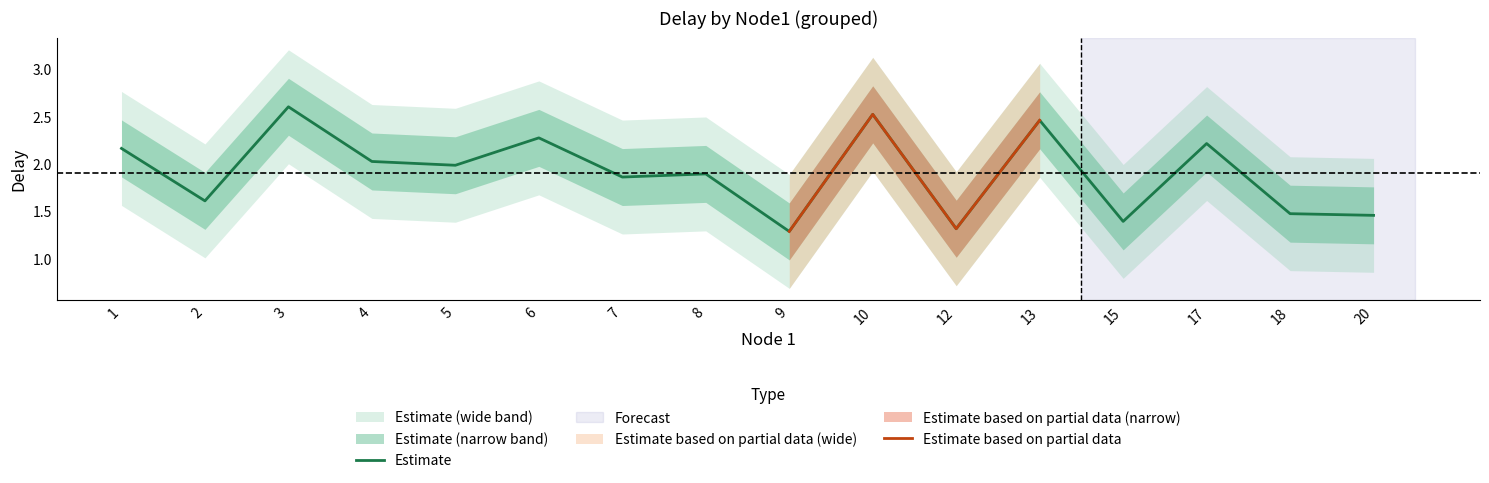

True or false: delay_lower1 and delay_mean cross at least once.

False